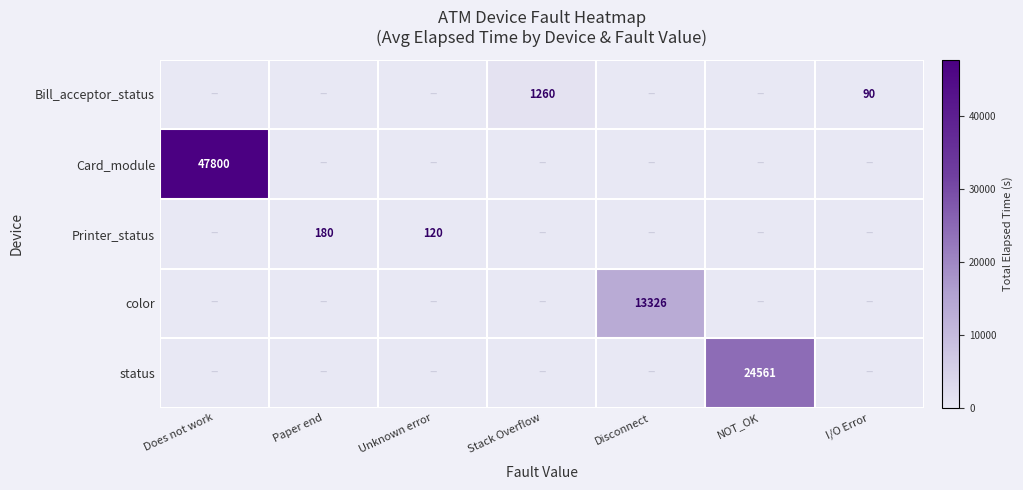

True or false: Printer_status has a value of 32 at Unknown error.

False